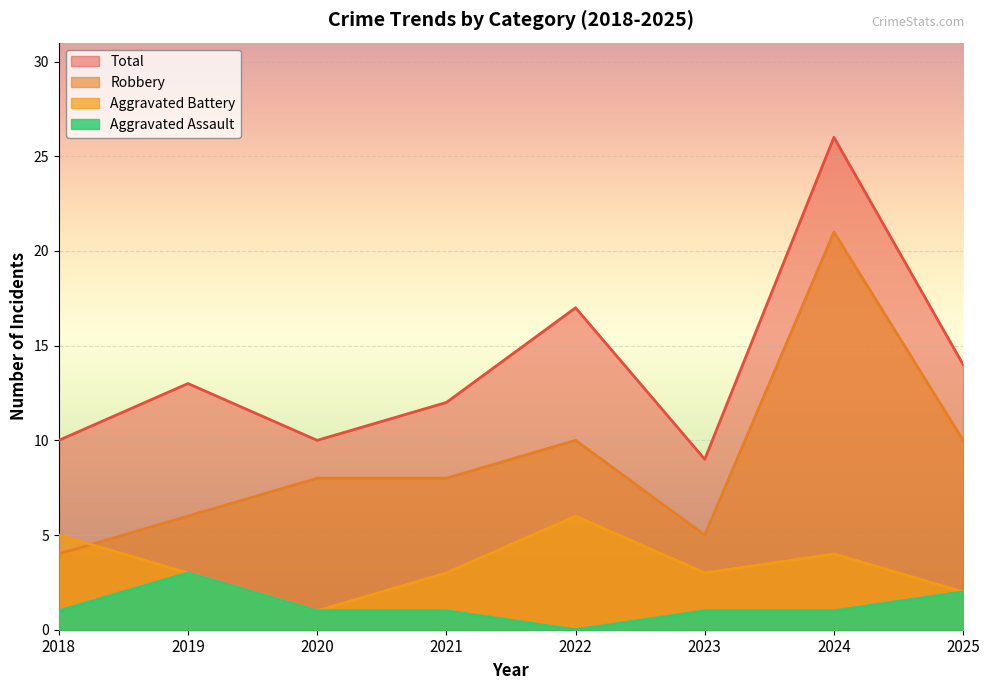

Which has a higher value, 2021 or 2020?

2021